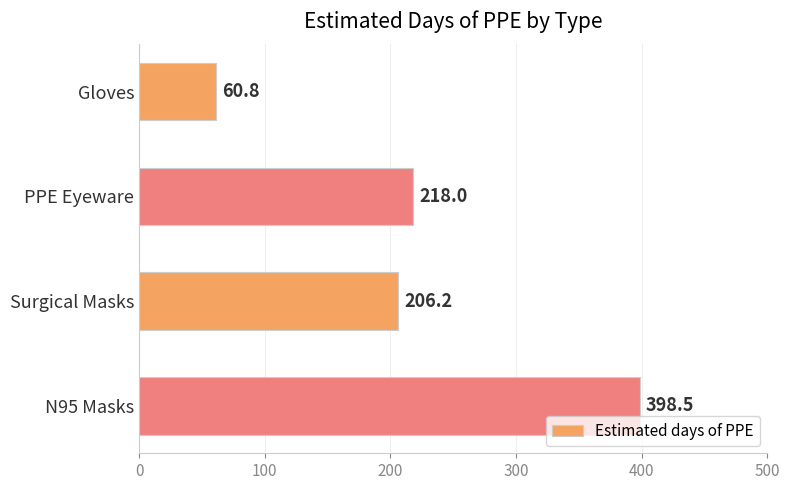

Reading top to bottom, transcribe all the data shown in this chart.

60.8	218.0	206.2	398.5